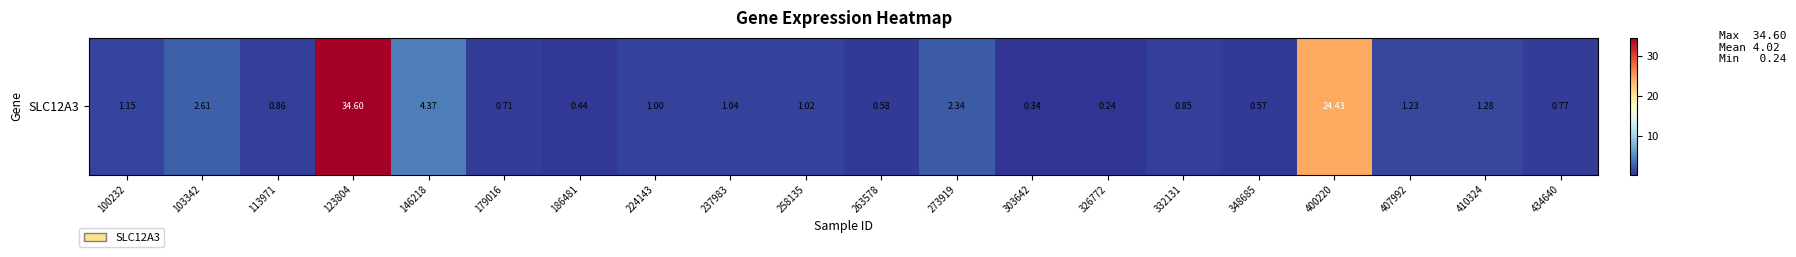

The value at 237983 is 0.6. True or false?

False